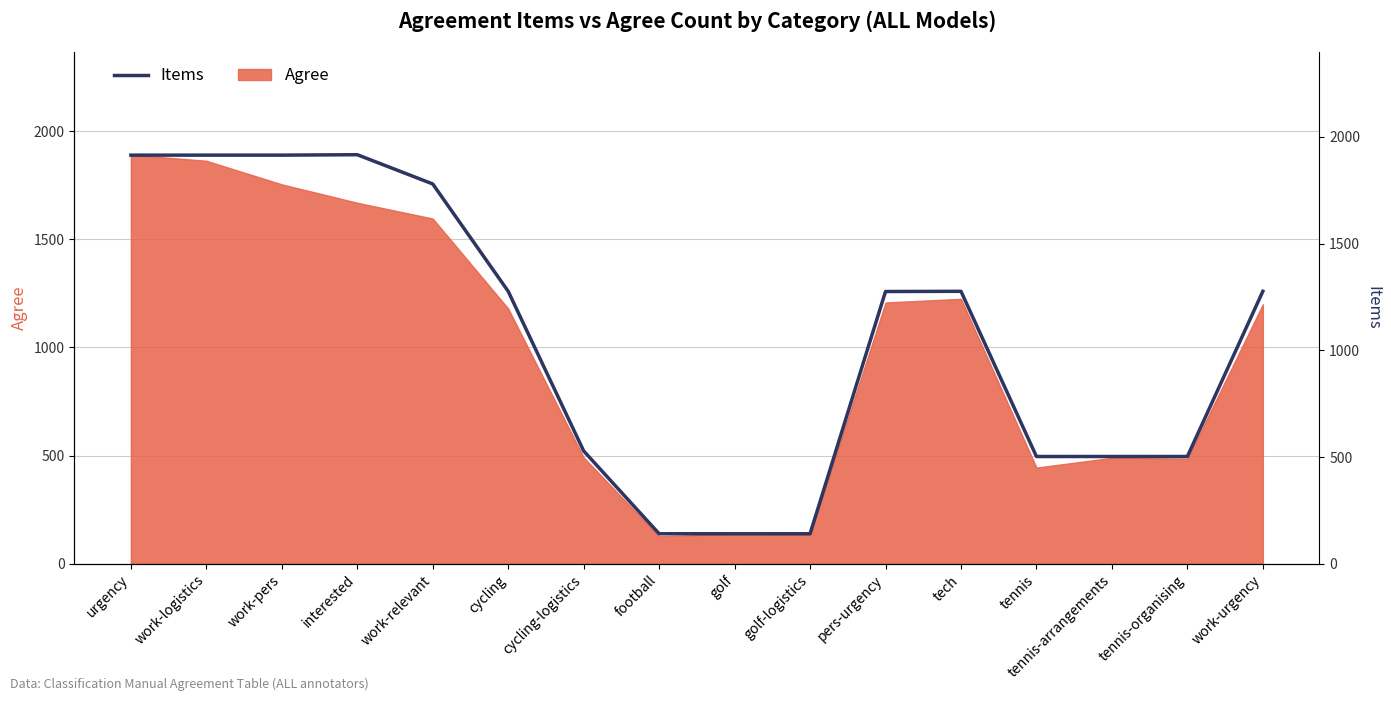

What is the difference between the maximum and minimum values?

1776